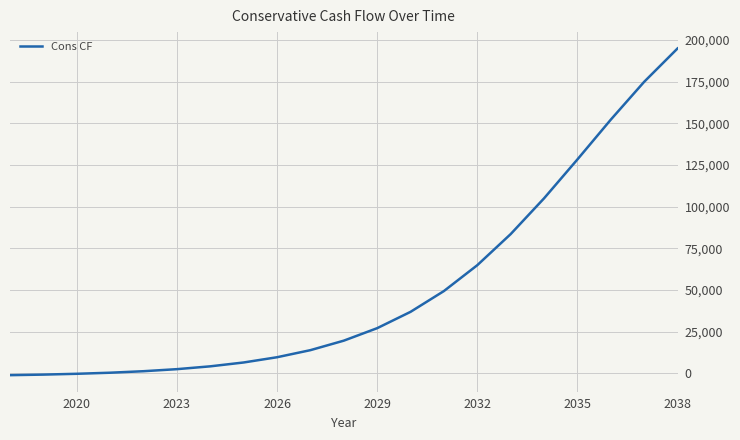

What is the difference between the maximum and minimum values?

195864.0